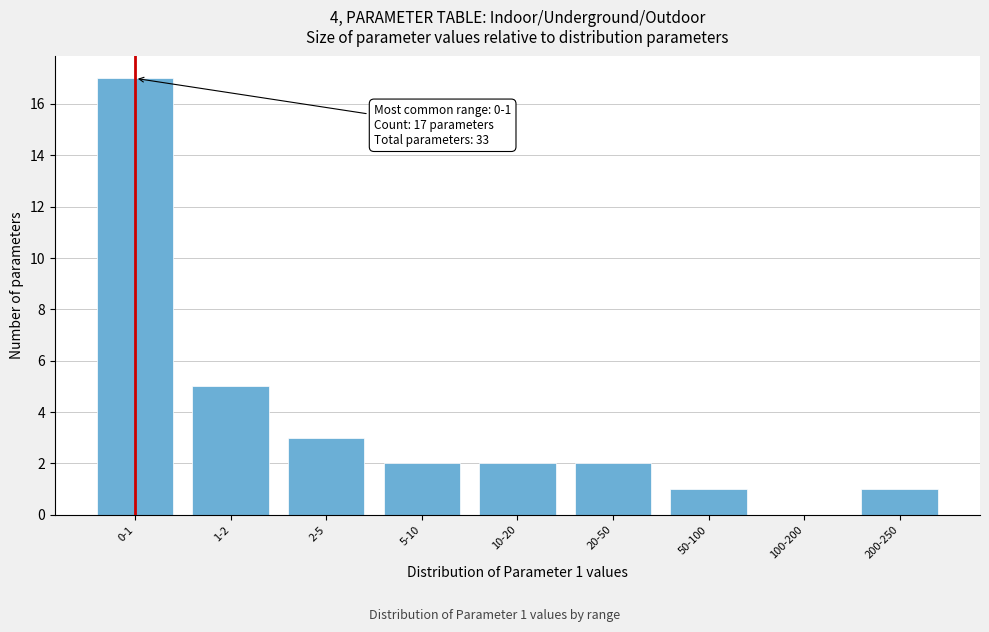

Reading left to right, transcribe all the data shown in this chart.

0-1=17	1-2=5	2-5=3	5-10=2	10-20=2	20-50=2	50-100=1	100-200=0	200-250=1